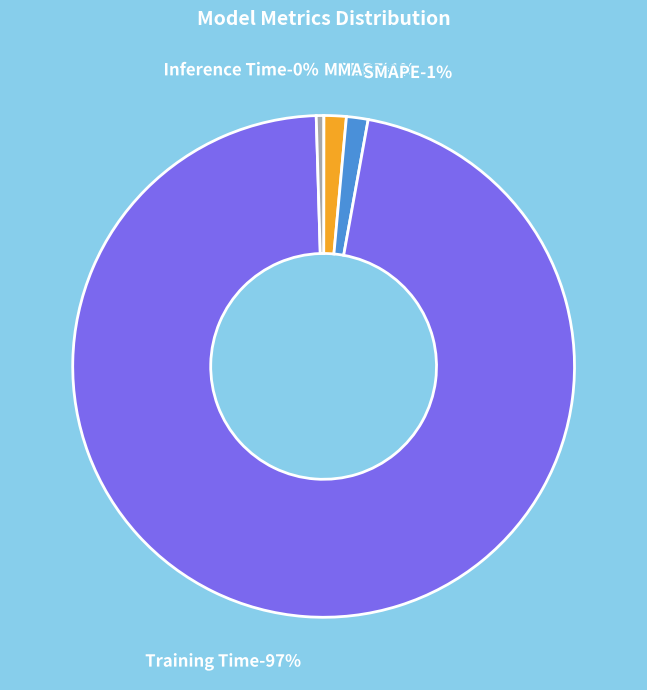

Is there a majority slice in this chart?

Yes